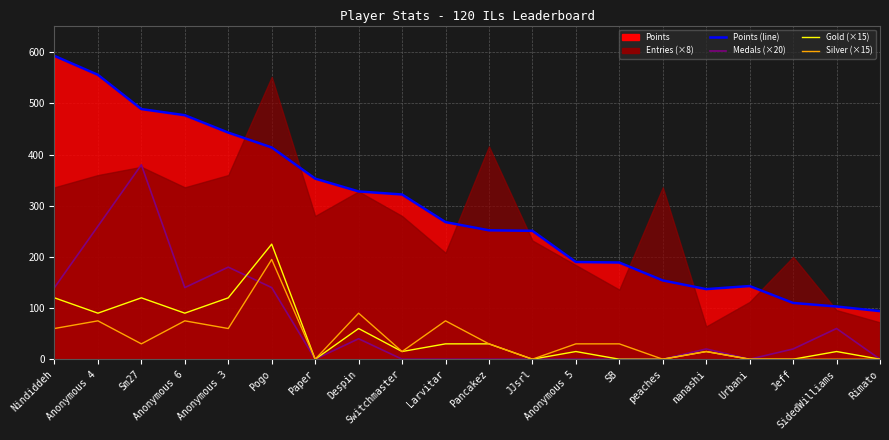

In Gold (×15), how many points are lower than both neighbors (excluding endpoints)?

5